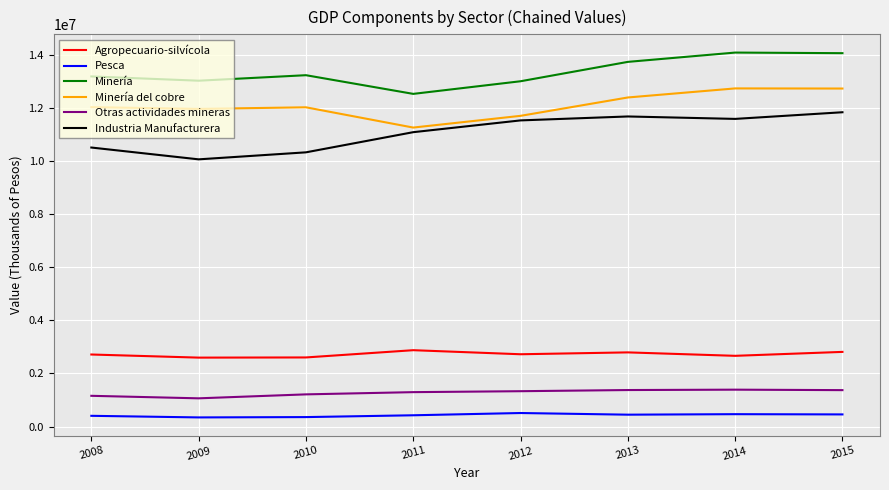

True or false: Agropecuario-silvícola and Industria Manufacturera cross at least once.

False